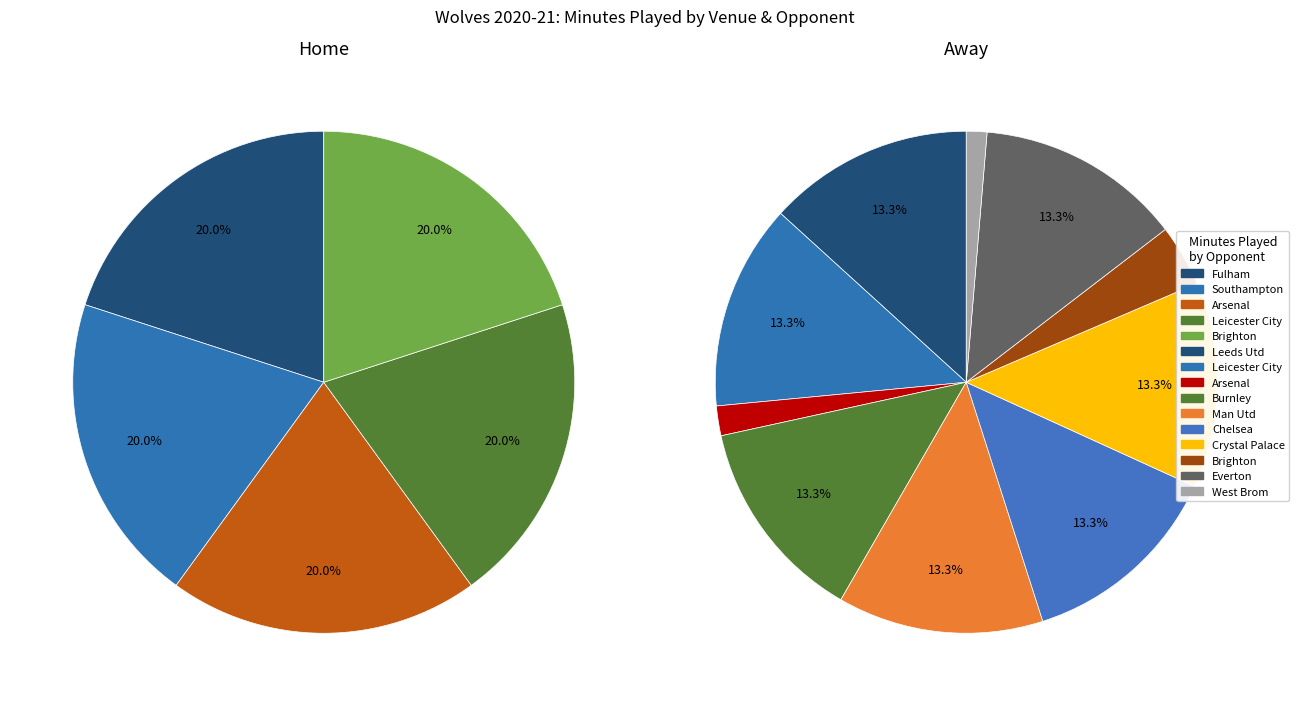

Combined, do Leicester City and Fulham account for over 50%?

No